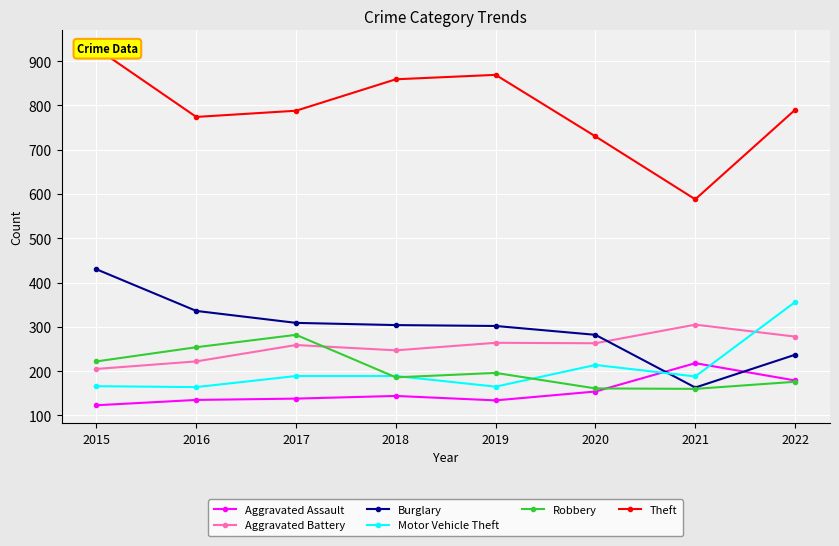

True or false: Motor Vehicle Theft and Aggravated Assault cross at least once.

True